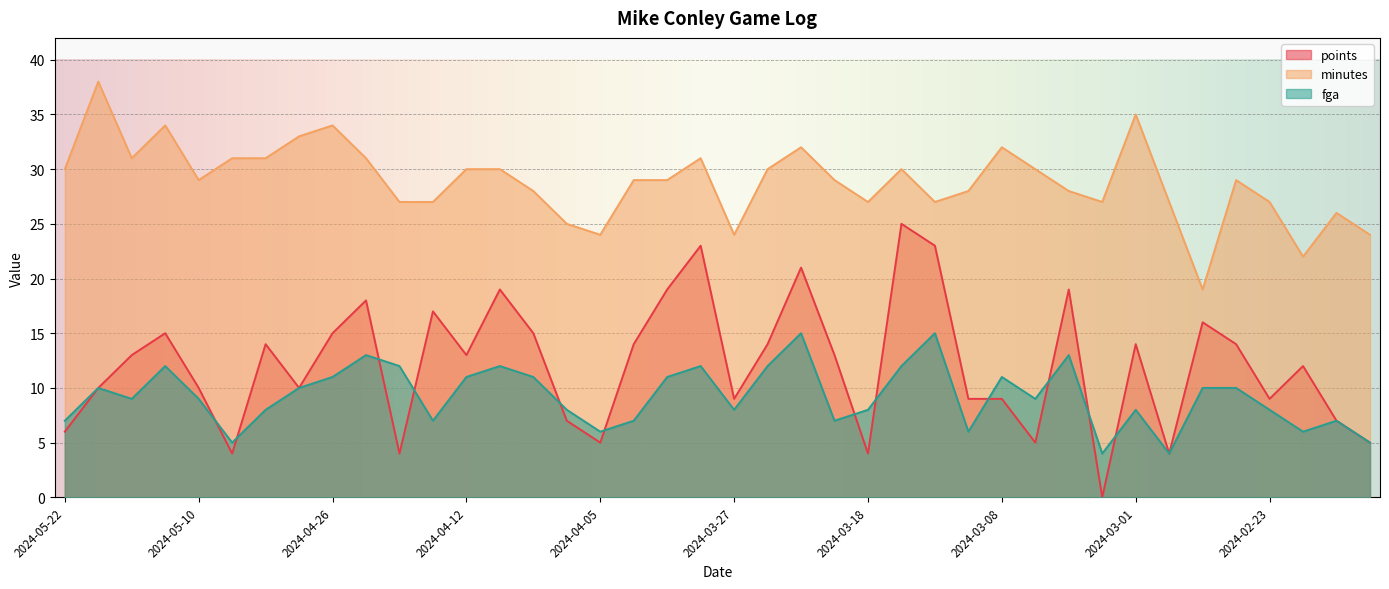

What are all the series names shown in the legend?

points, minutes, fga